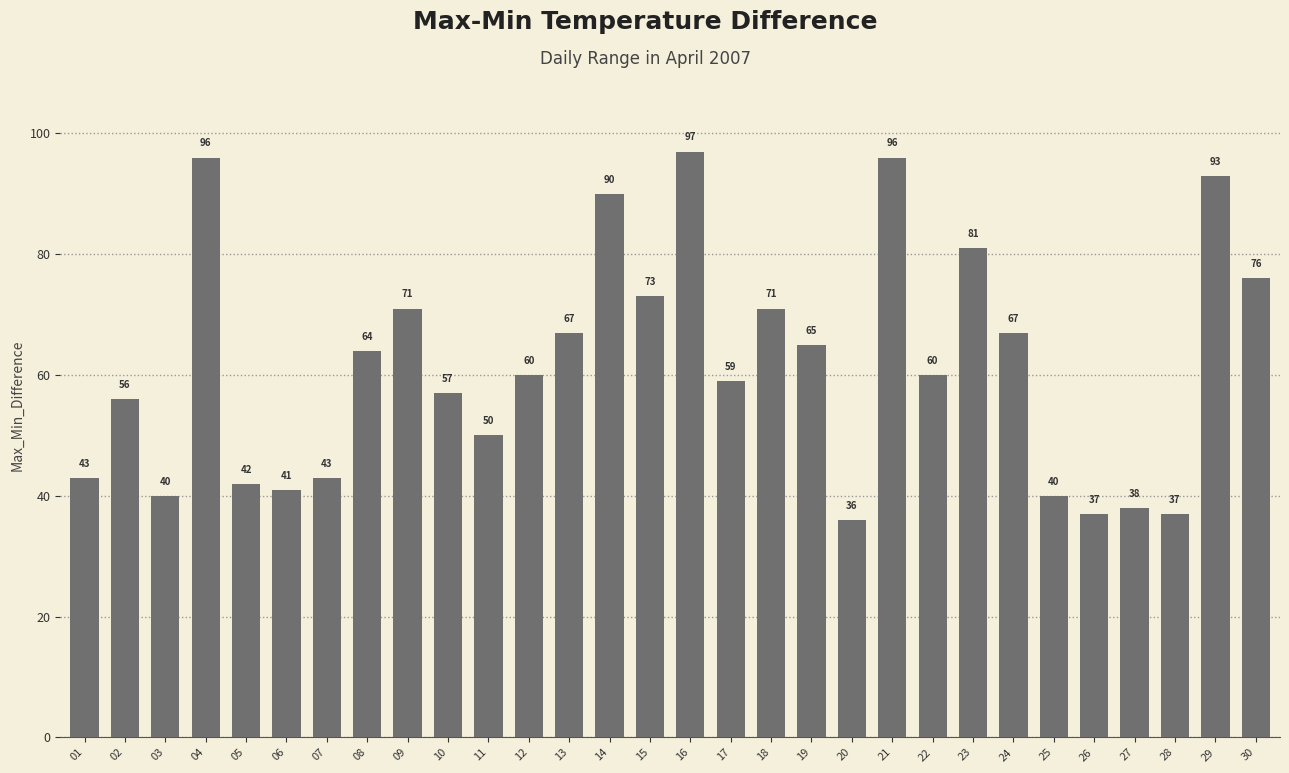

What is the value of the 24th bar from the left?

67